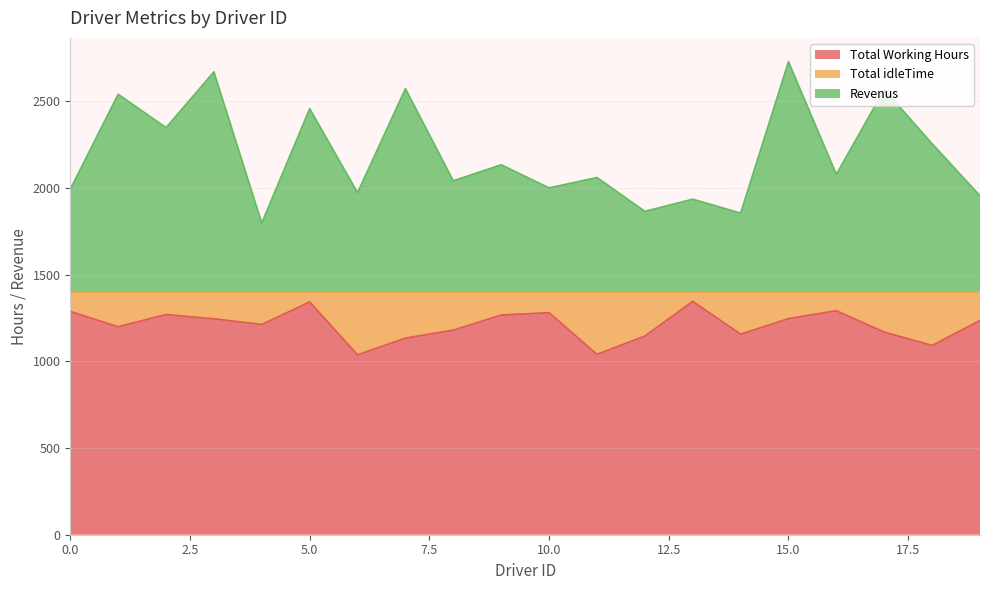

Which series has the widest spread of values?

Revenus